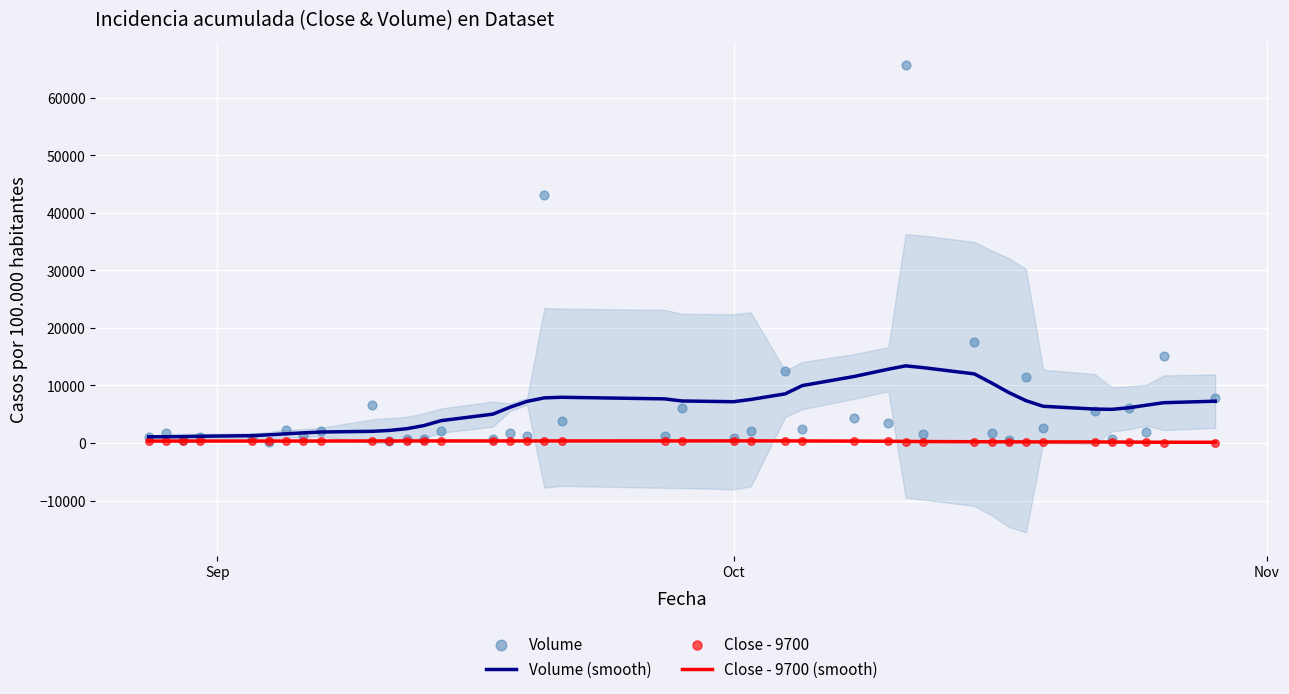

What are all the series names shown in the legend?

Volume (smooth), Close - 9700 (smooth), Volume, Close - 9700